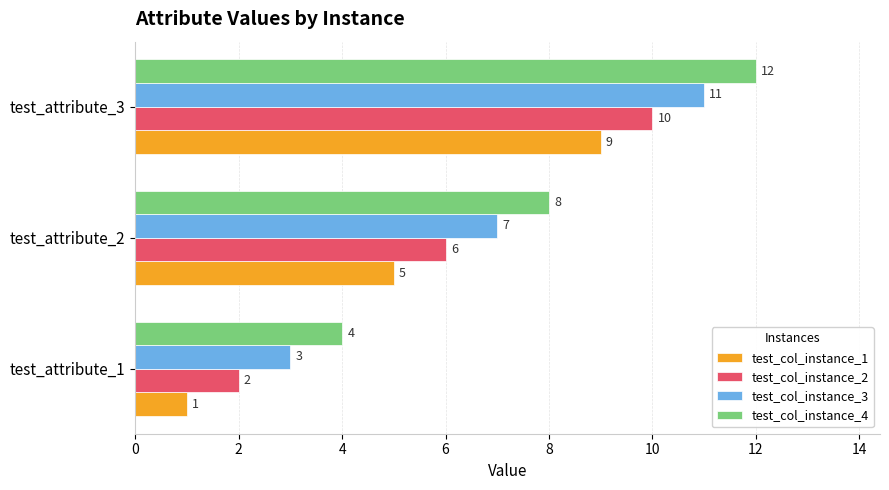

How many distinct data groups are displayed?

4